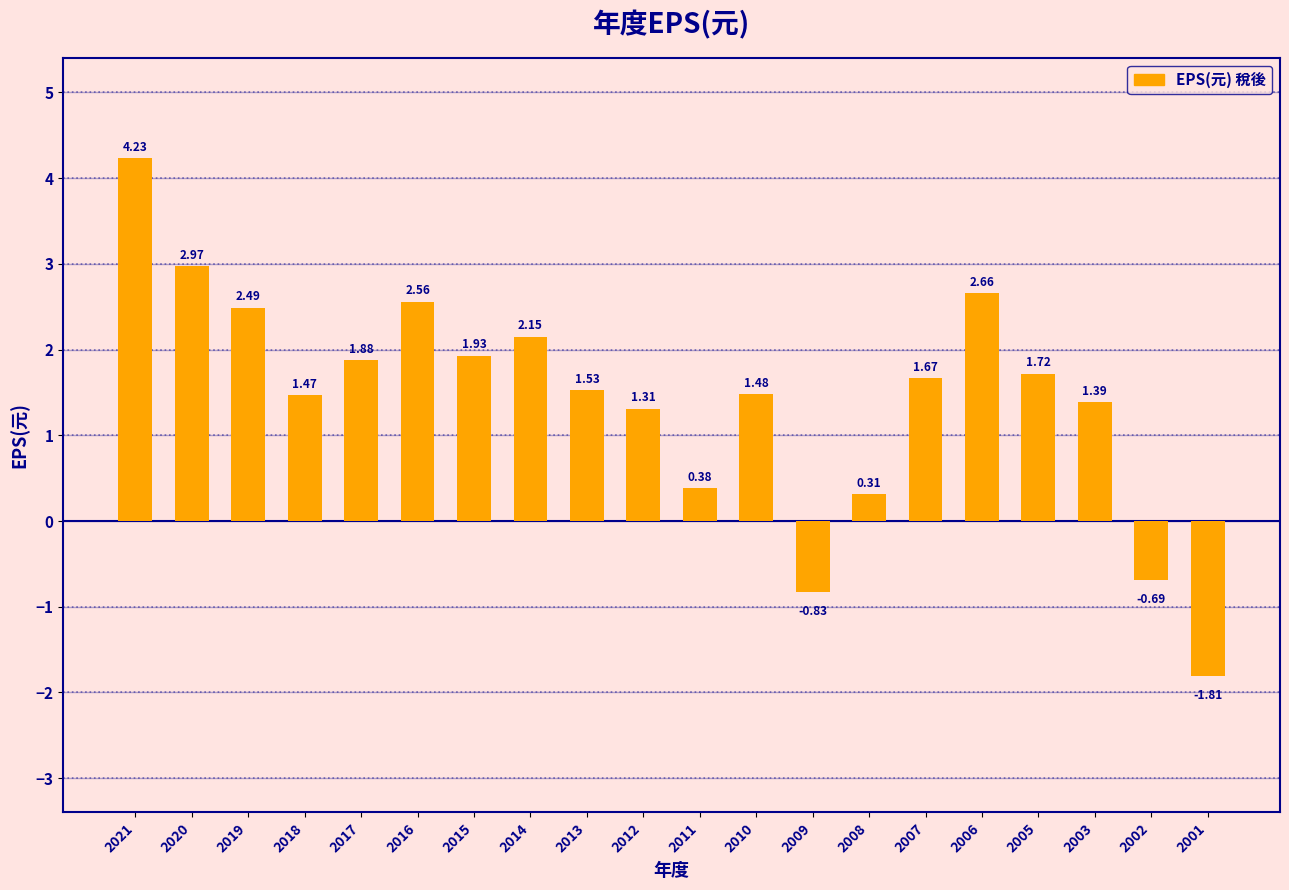

What is the difference between the second highest and minimum values?

4.8